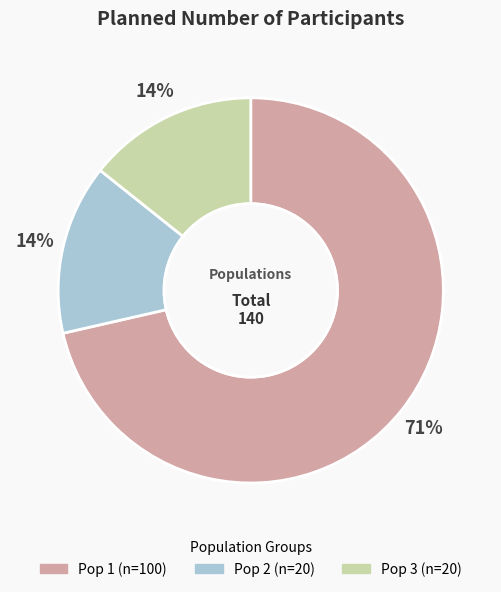

What percentage is the Pop 2 slice, to the nearest percent?

14%